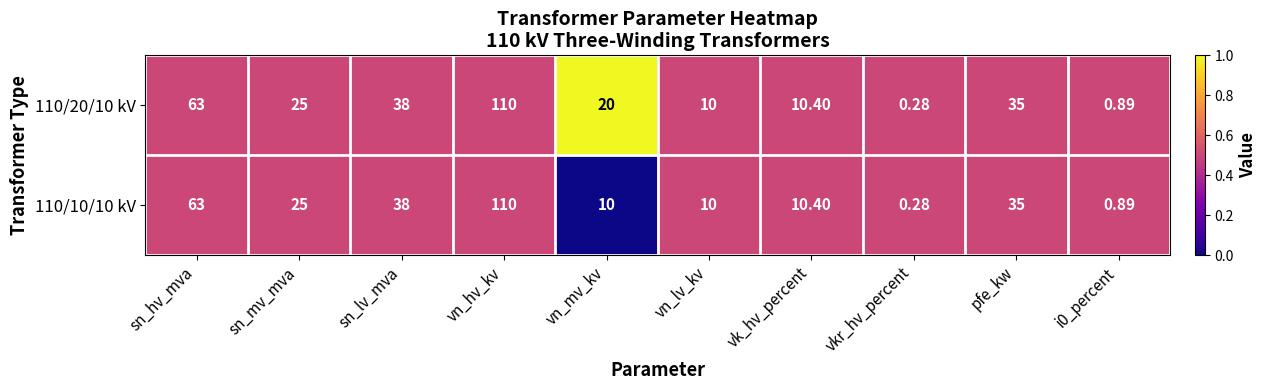

What is the greatest value displayed?

110.0